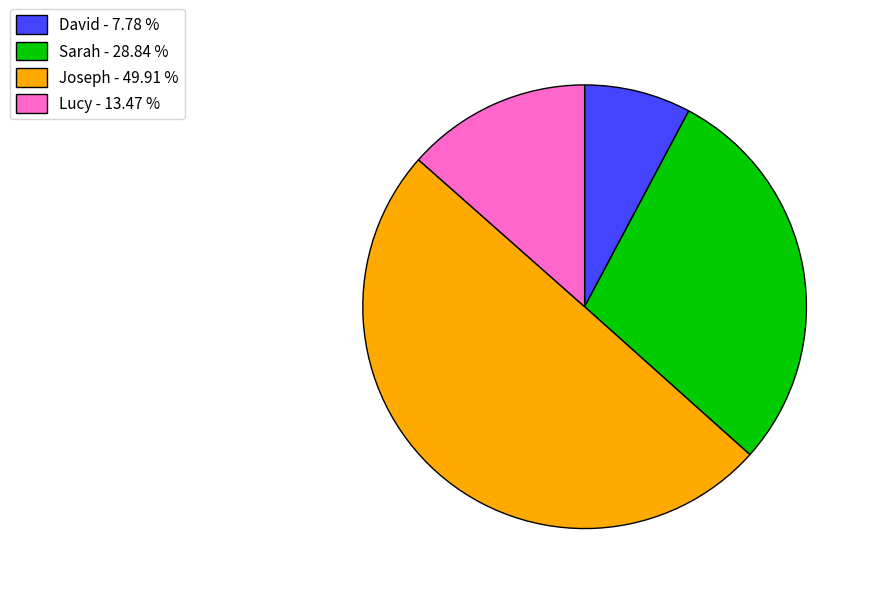

What is the smallest slice in the pie chart?

David